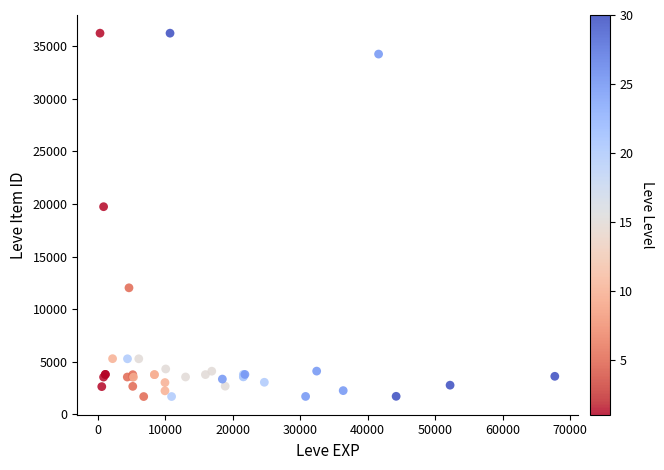

What Y value in the scatter plot is closest to 18967?

19744